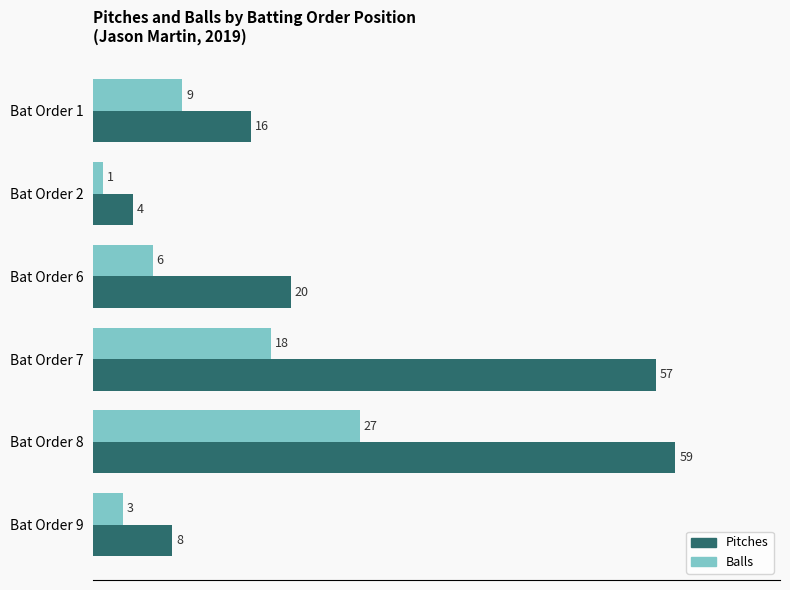

How many categories are shown in the chart?

6